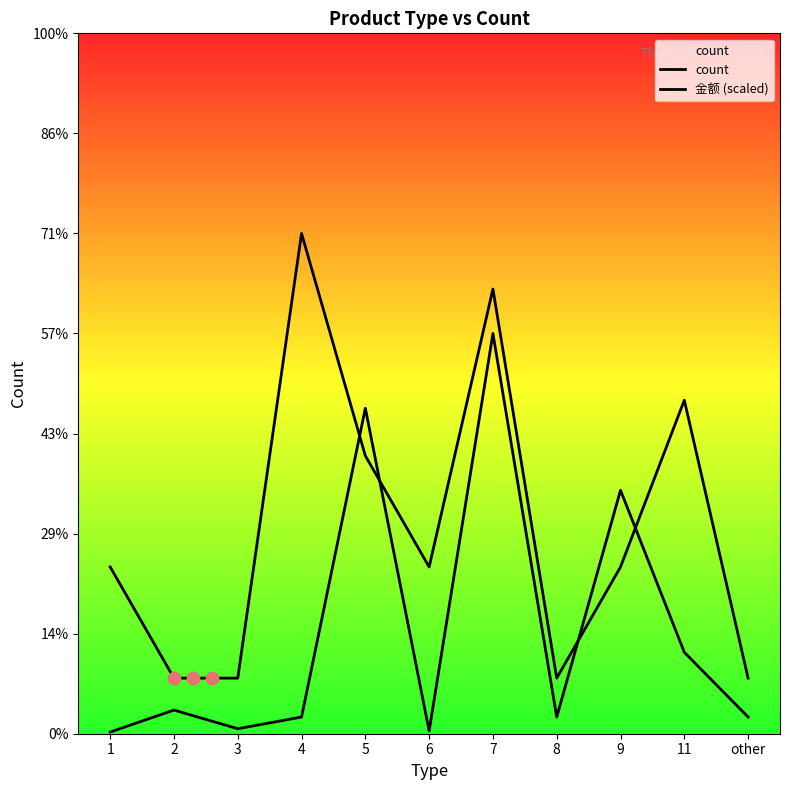

What are all the series names shown in the legend?

count, 金额 (scaled)